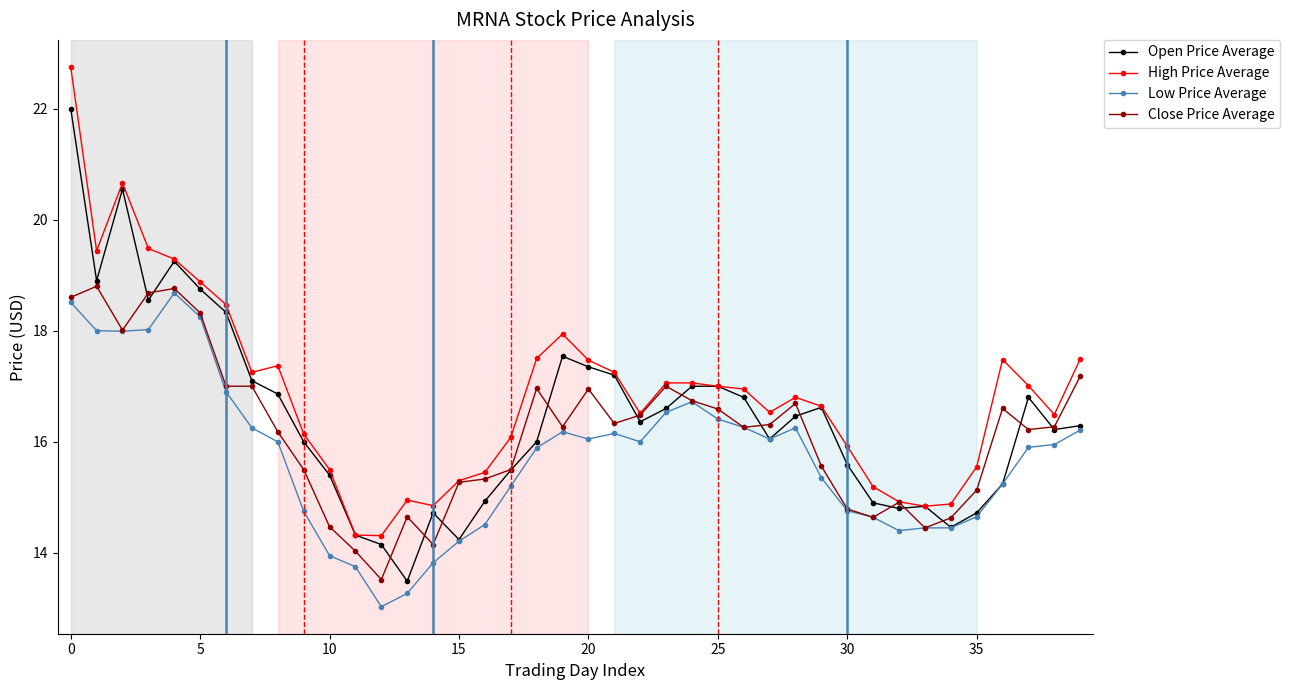

True or false: Low Price Average and High Price Average intersect in this chart.

False